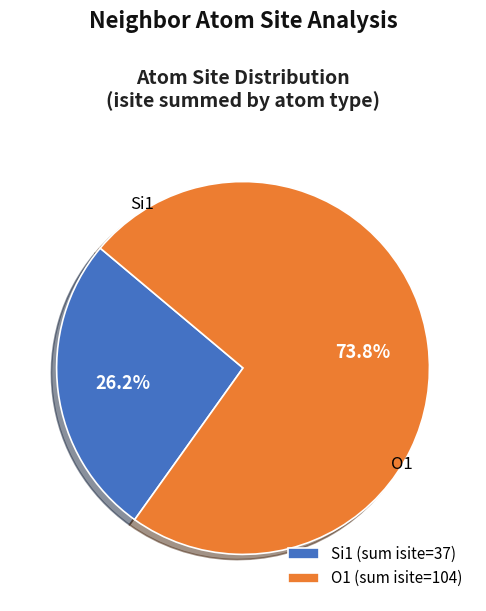

Rank the categories by value from highest to lowest.

O1 (sum isite=104), Si1 (sum isite=37)